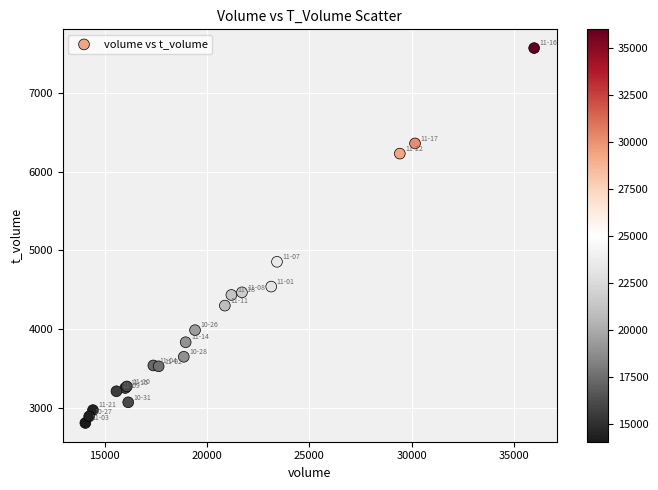

What Y value in the scatter plot is closest to 5189?

4856